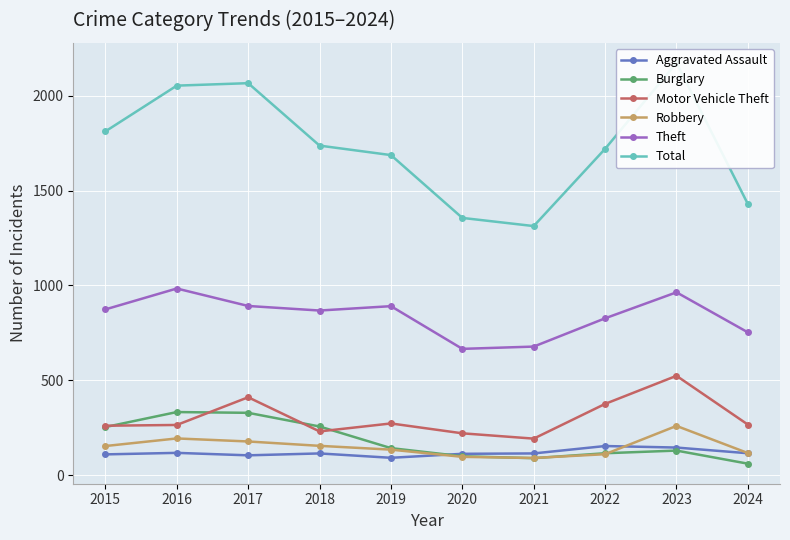

At which category is the sum across all series the highest?

2023